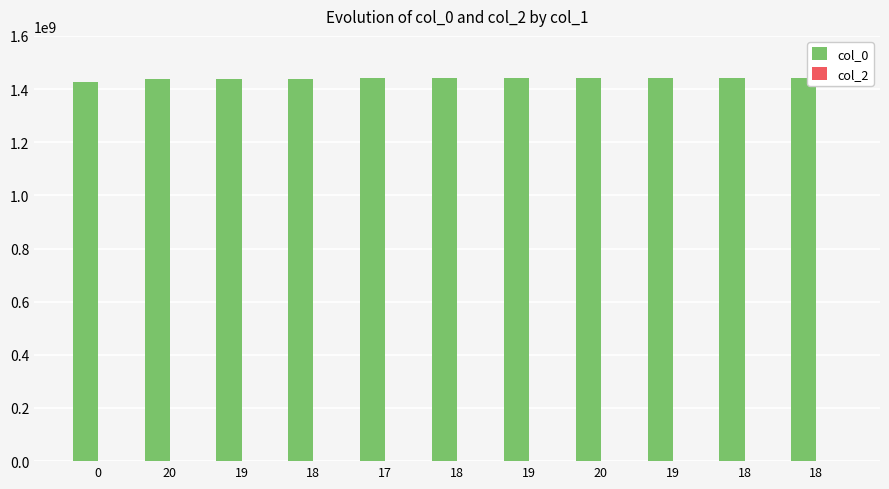

Count the number of data series in this chart.

1